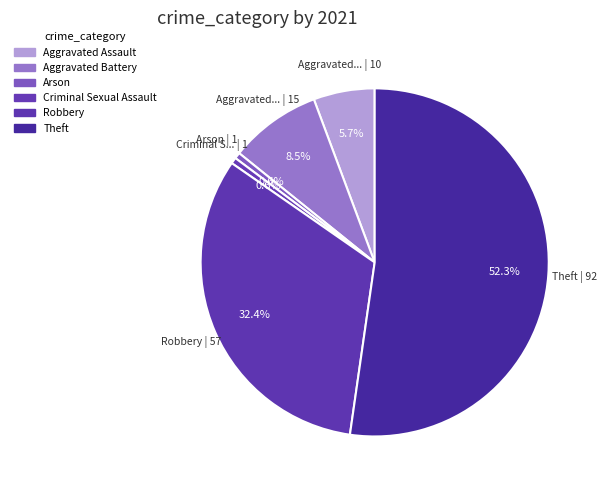

To the nearest percent, what percentage of the pie is Criminal Sexual Assault?

1%